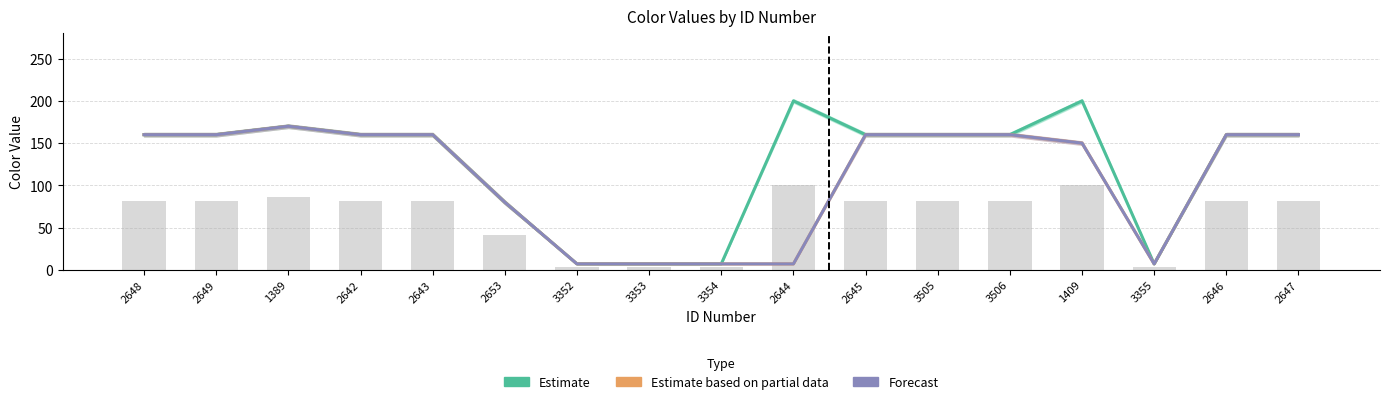

What is the difference between the maximum and minimum values in the Forecast series?

163